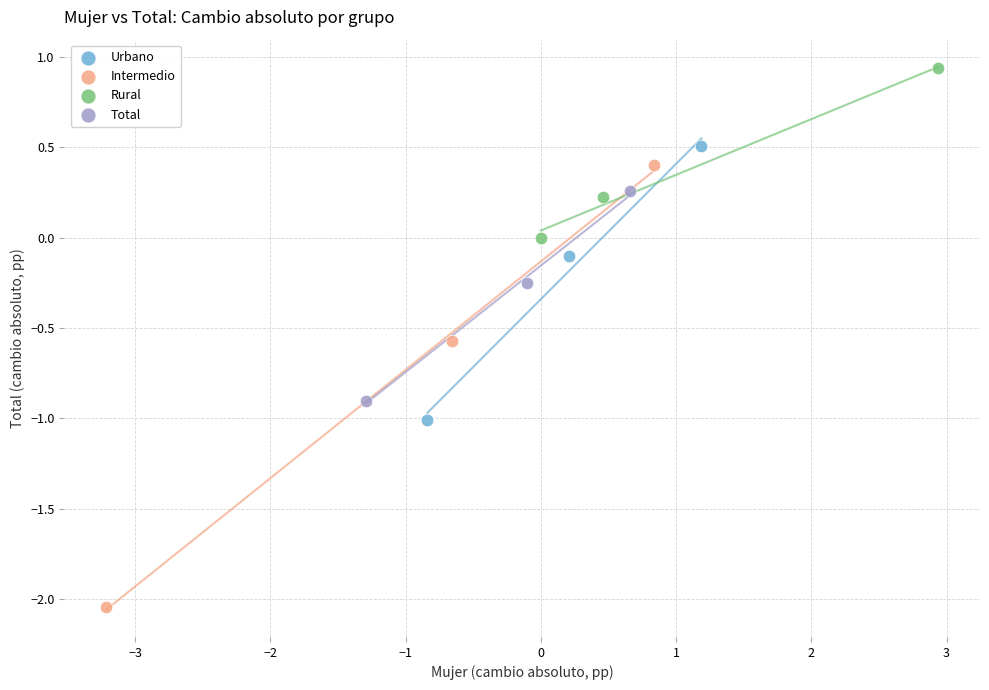

Which series has the widest spread of Y values?

Intermedio